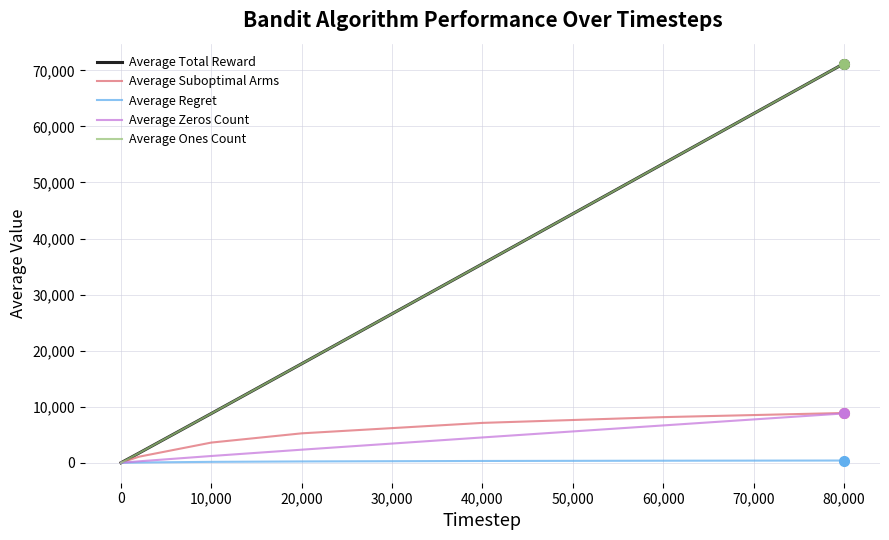

Is this an area chart (filled region under the line)?

No